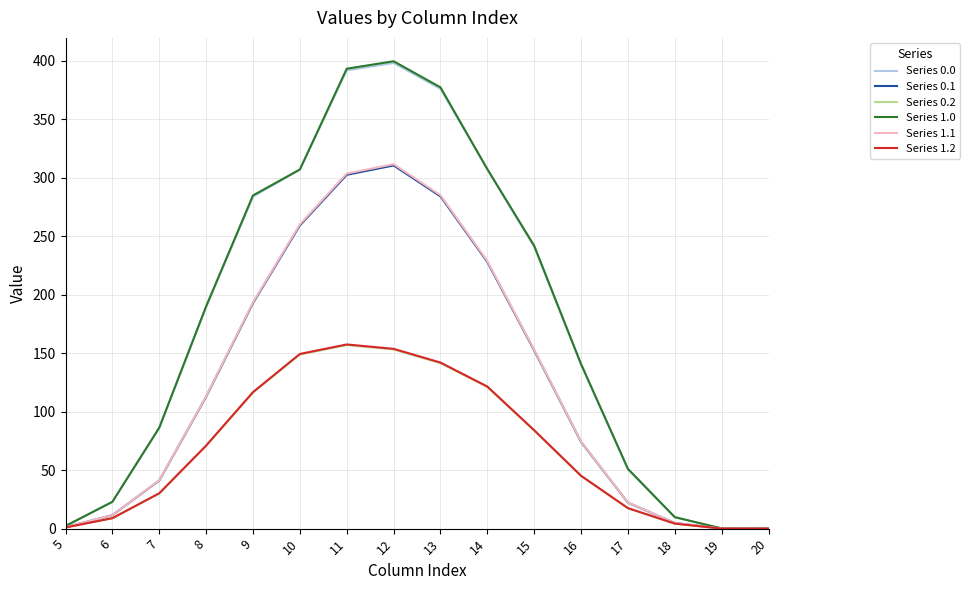

What is the difference between the maximum and second lowest values in the Series 1.2 series?

157.4